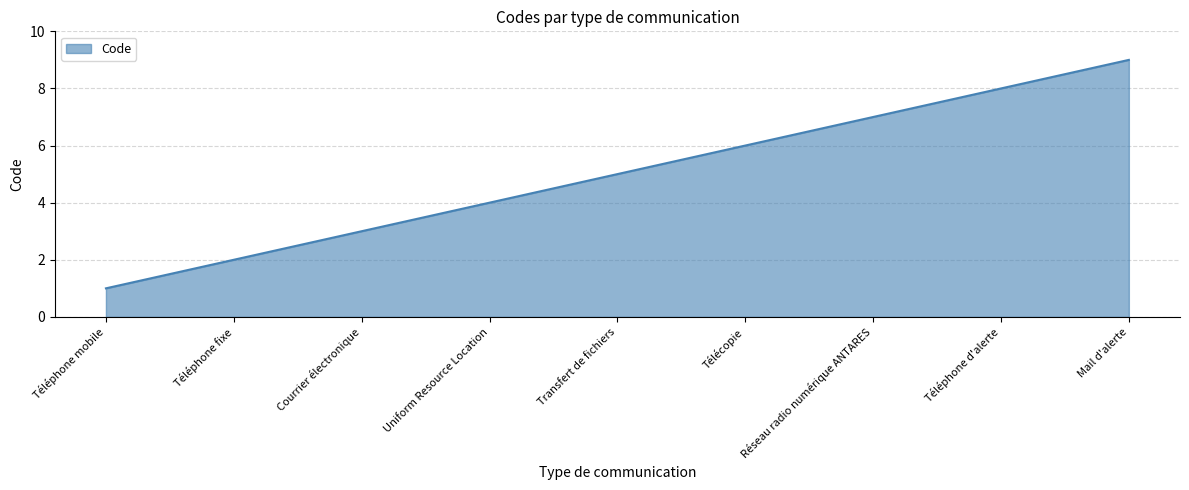

What is the change in value from Téléphone mobile to Courrier électronique?

+2